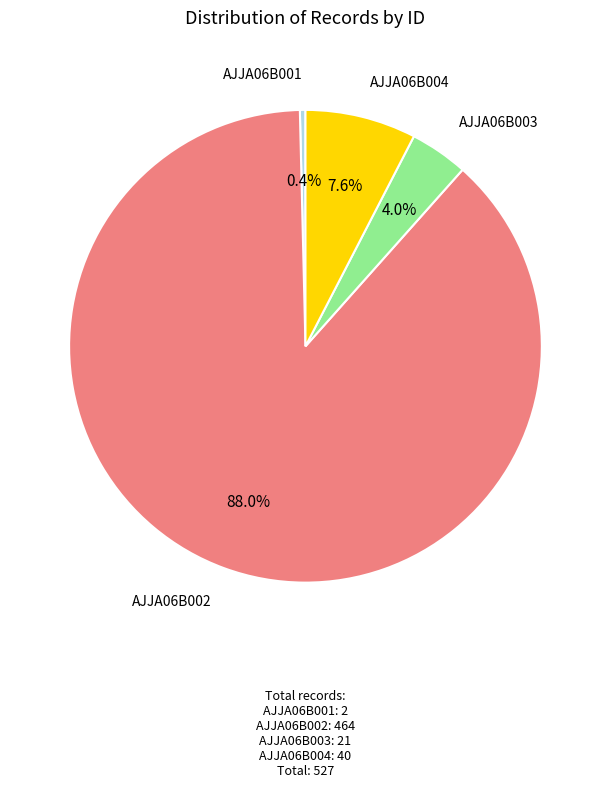

Is there any slice that represents more than half of the pie?

Yes